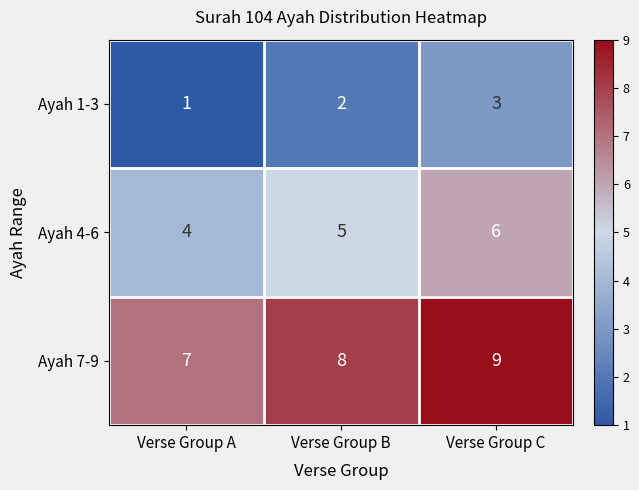

Reading right to left, what are all the values shown in this chart?

Ayah 1-3: 3	2	1
Ayah 4-6: 6	5	4
Ayah 7-9: 9	8	7